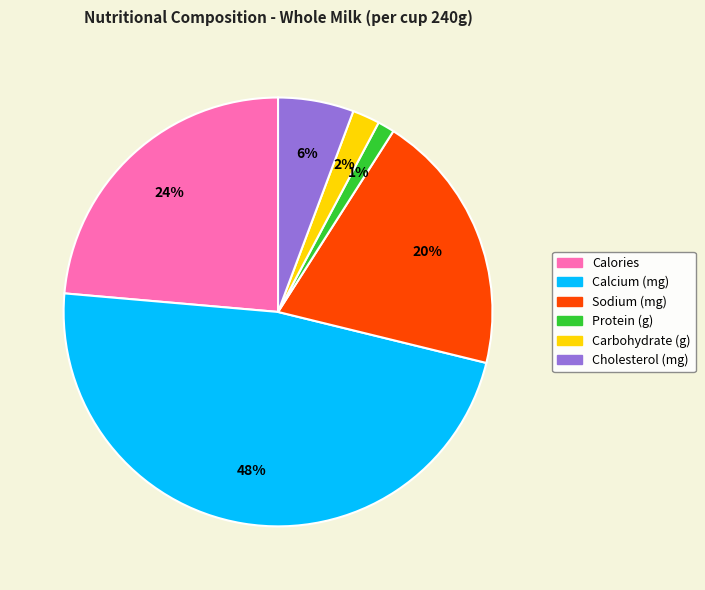

Combined, do Cholesterol (mg) and Calories account for over 50%?

No